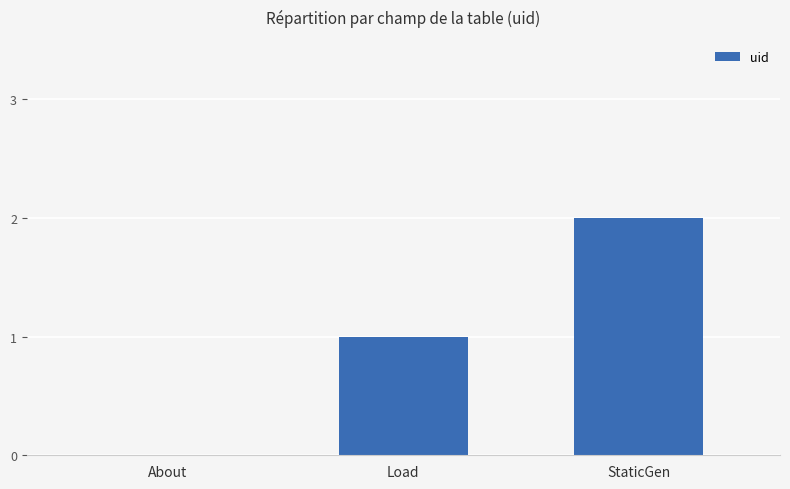

Reading left to right, transcribe all the data shown in this chart.

0	1	2